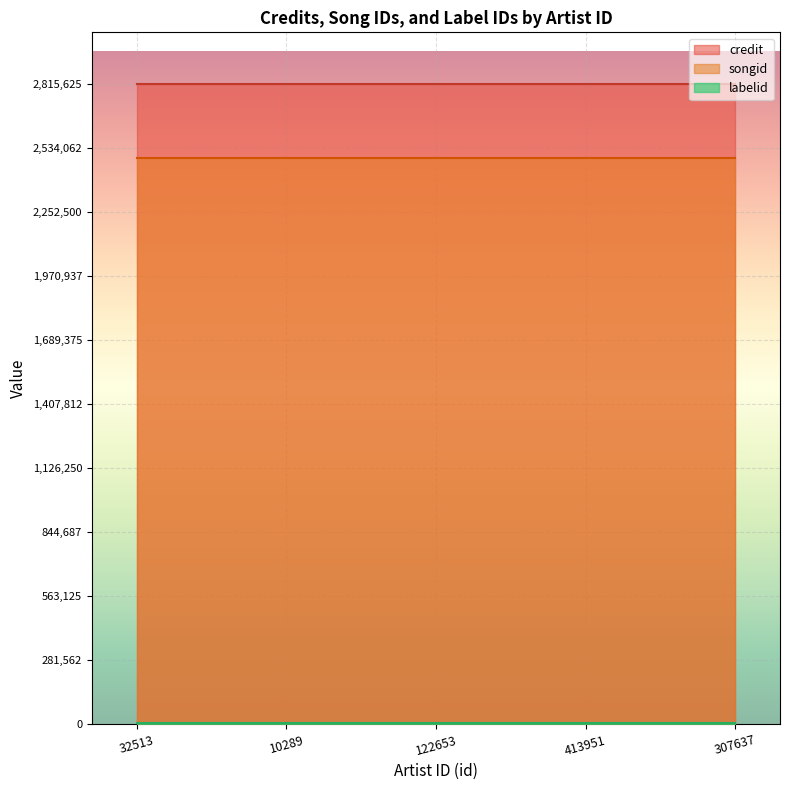

The value of songid at 122653 is 2489345. True or false?

True